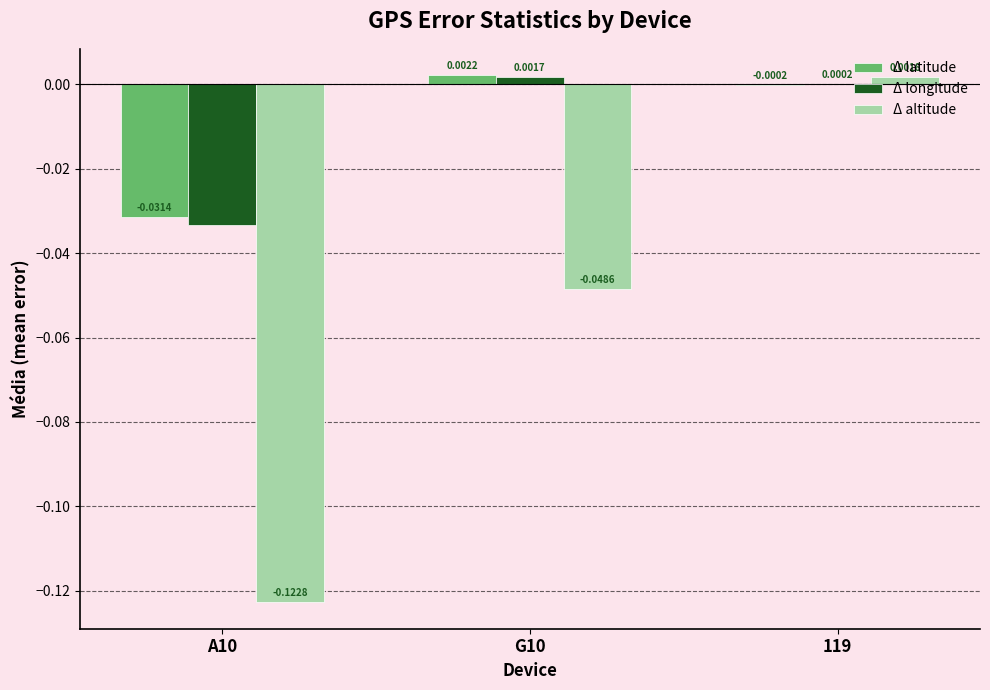

Which series has the largest total across all categories?

Δ latitude